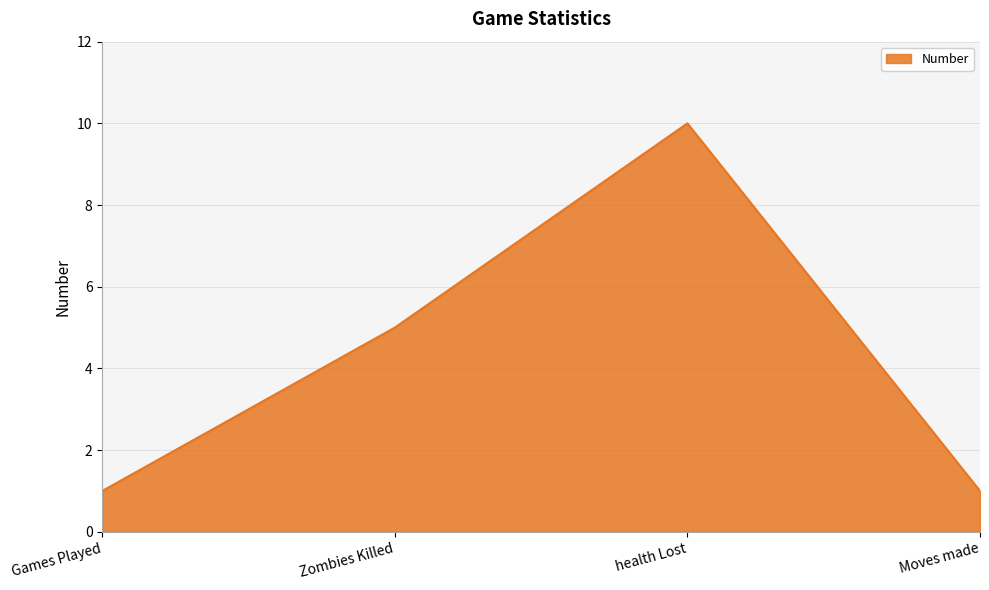

Reading right to left, what are all the values shown in this chart?

Moves made=1	health Lost=10	Zombies Killed=5	Games Played=1